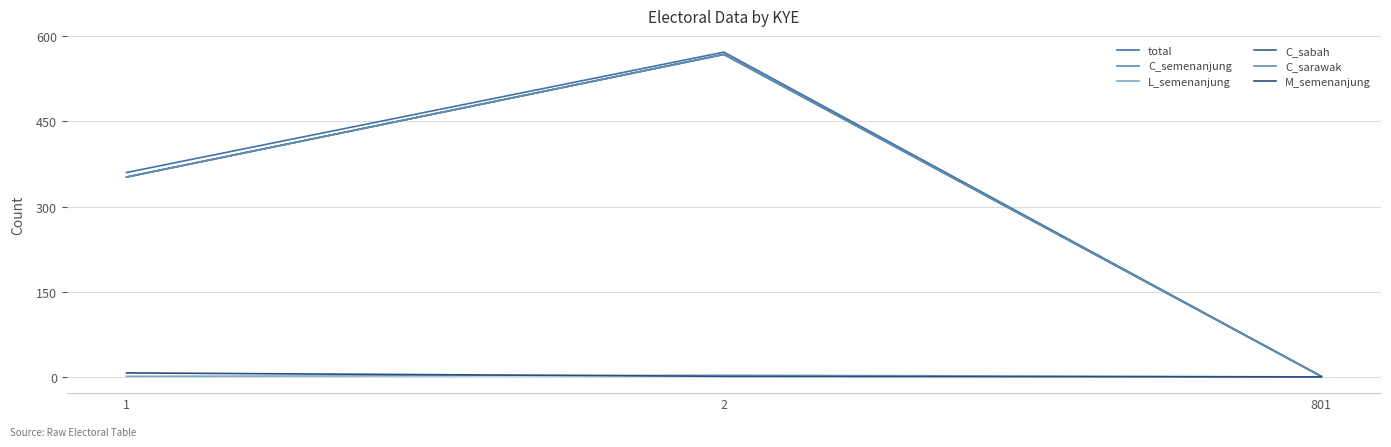

Does the chart display data point markers on the line(s)?

No